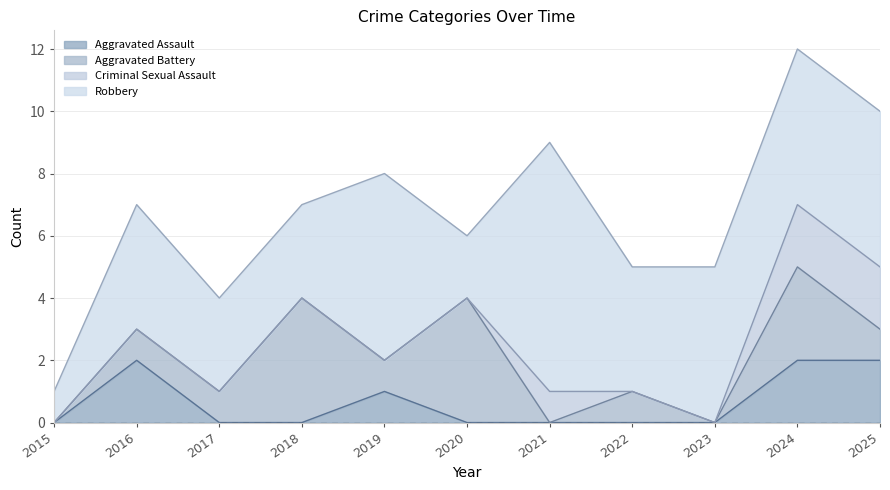

Which category has the lowest value in the Total series?

2015